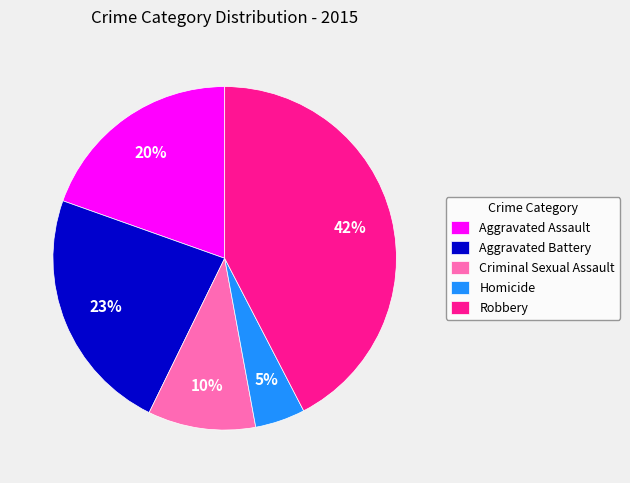

To the nearest percent, what portion does Homicide represent?

5%